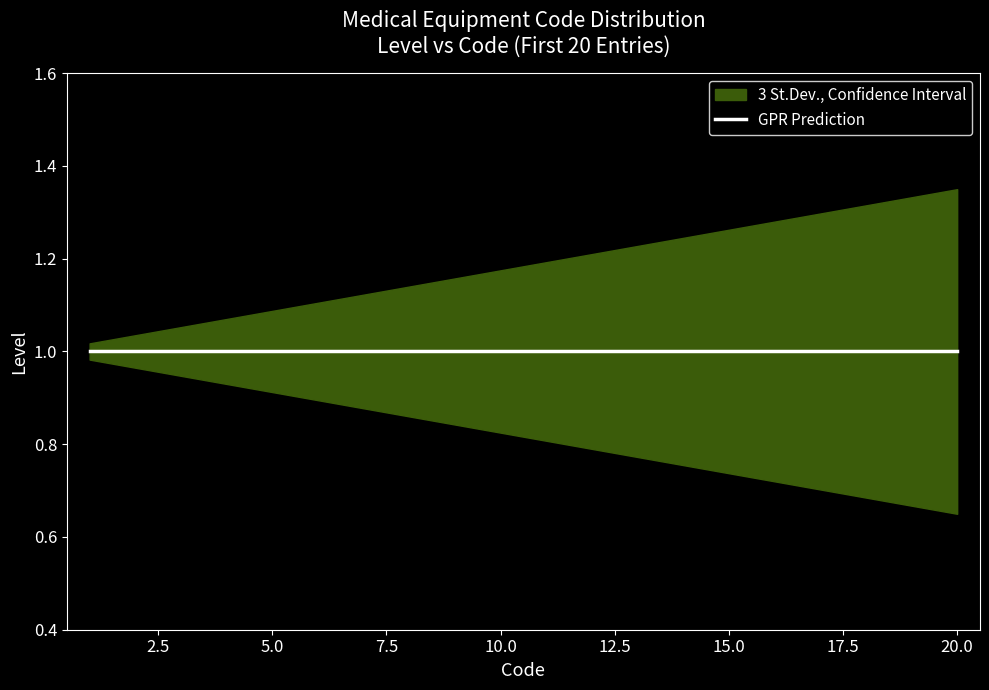

True or false: GPR Prediction has more than 2 points higher than both neighbors.

False